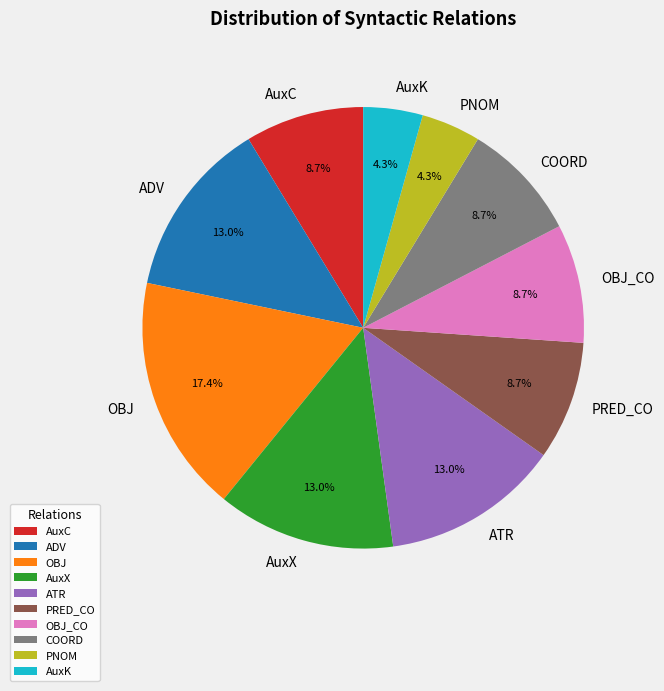

How much of the chart is everything except AuxC?

91.3%